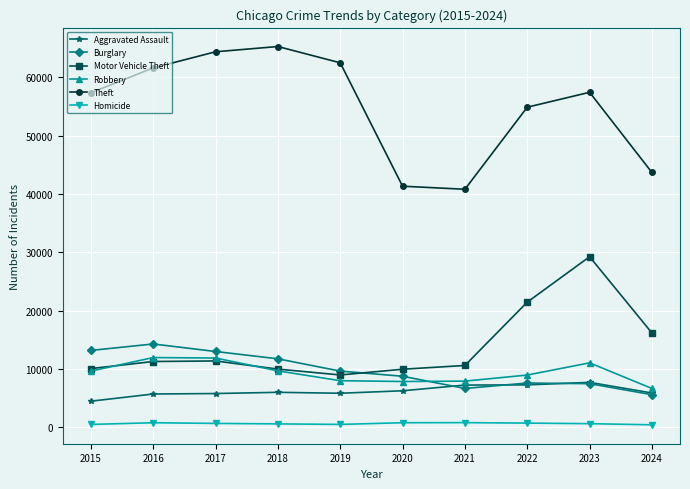

At which label is Motor Vehicle Theft closest to 19113?

2022